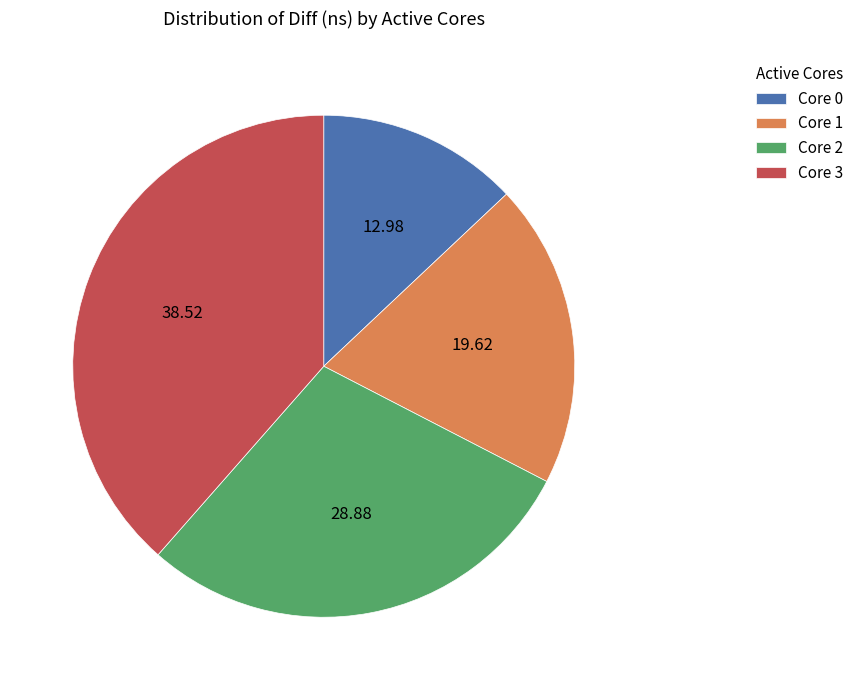

Rank the categories by value from lowest to highest.

Core 0, Core 1, Core 2, Core 3